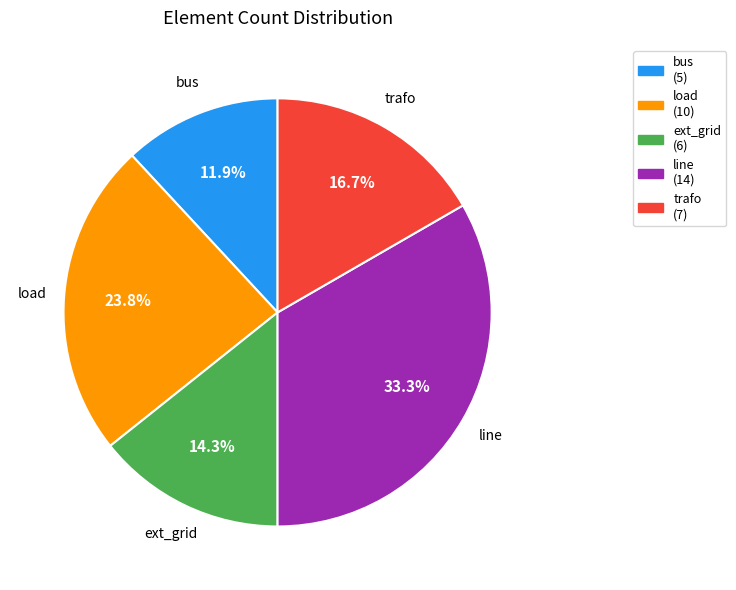

What percentage do bus and load together represent?

35.7%